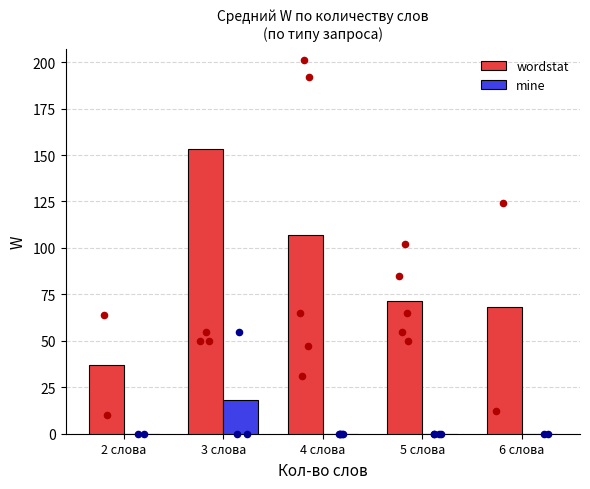

Which series has the largest Y range (max minus min)?

wordstat